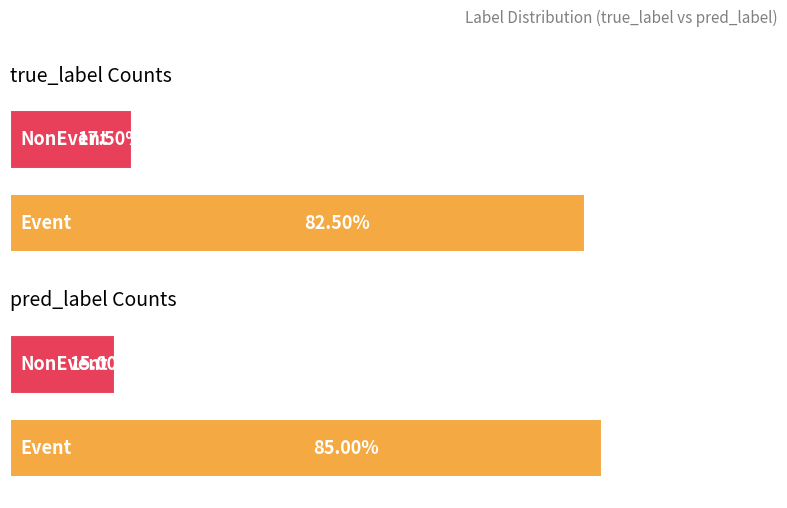

How many groups of bars are there?

2